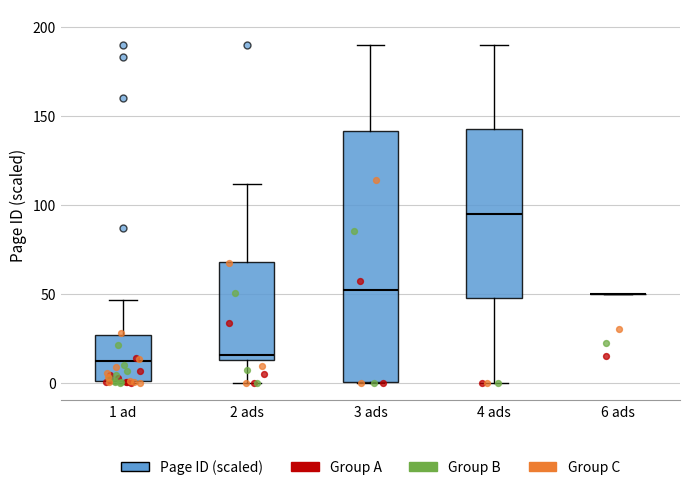

Reading left to right, read every box against the y-axis: the position of its median line, the range the box covers, and the ends of its whiskers. The values are not printed on the chart, so give them approximately, as read against the axis.

1 ad: median 10, box 0 to 25, whiskers 0 to 45
2 ads: median 15 (just above the box's lower edge), box 15 to 70, whiskers 0 to 110
3 ads: median 50, box 0 to 140, whiskers 0 to 190
4 ads: median 95, box 50 to 145, whiskers 0 to 190
6 ads: box collapsed to a line at 50, whiskers 50 to 50